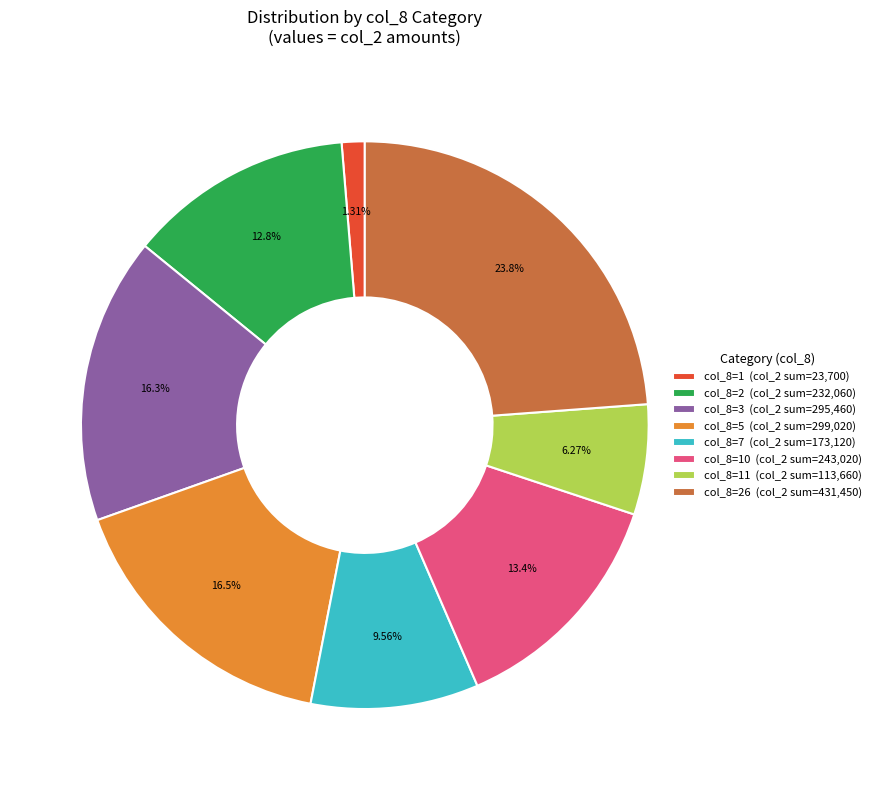

What is the ratio of the value at col_8=7 (col_2 sum=173,120) to the value at col_8=26 (col_2 sum=431,450)?

0.4